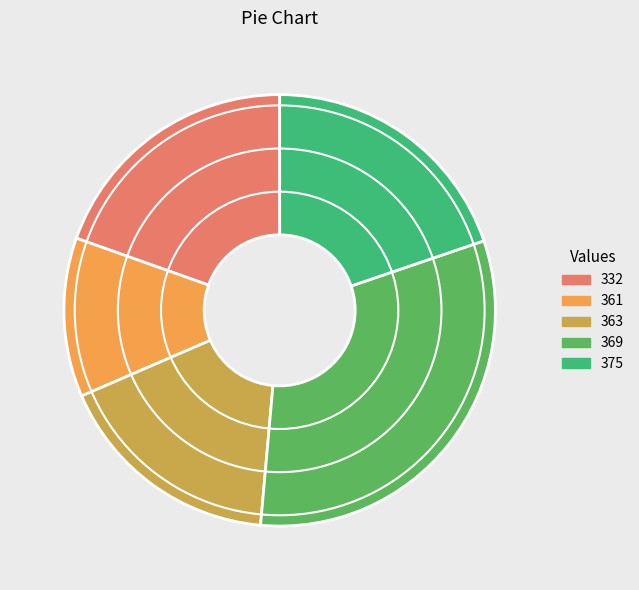

Count the number of slices in the pie.

5